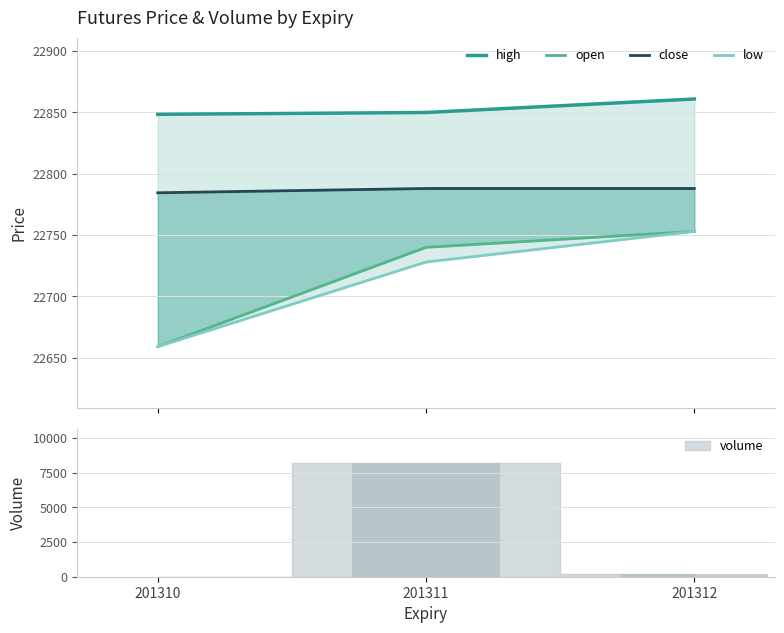

How many groups of bars are there?

3